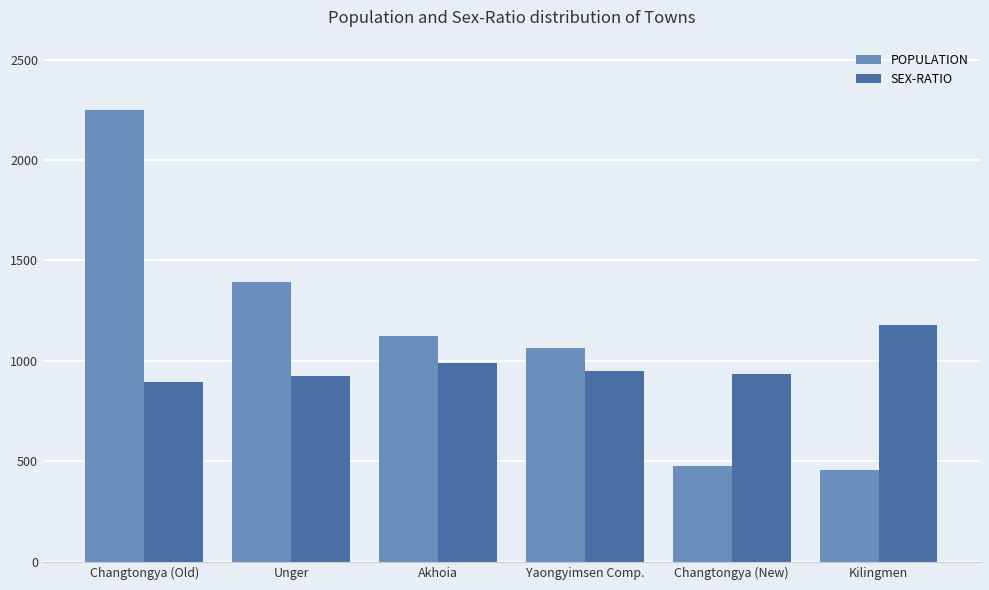

Which series has the widest spread of values?

POPULATION